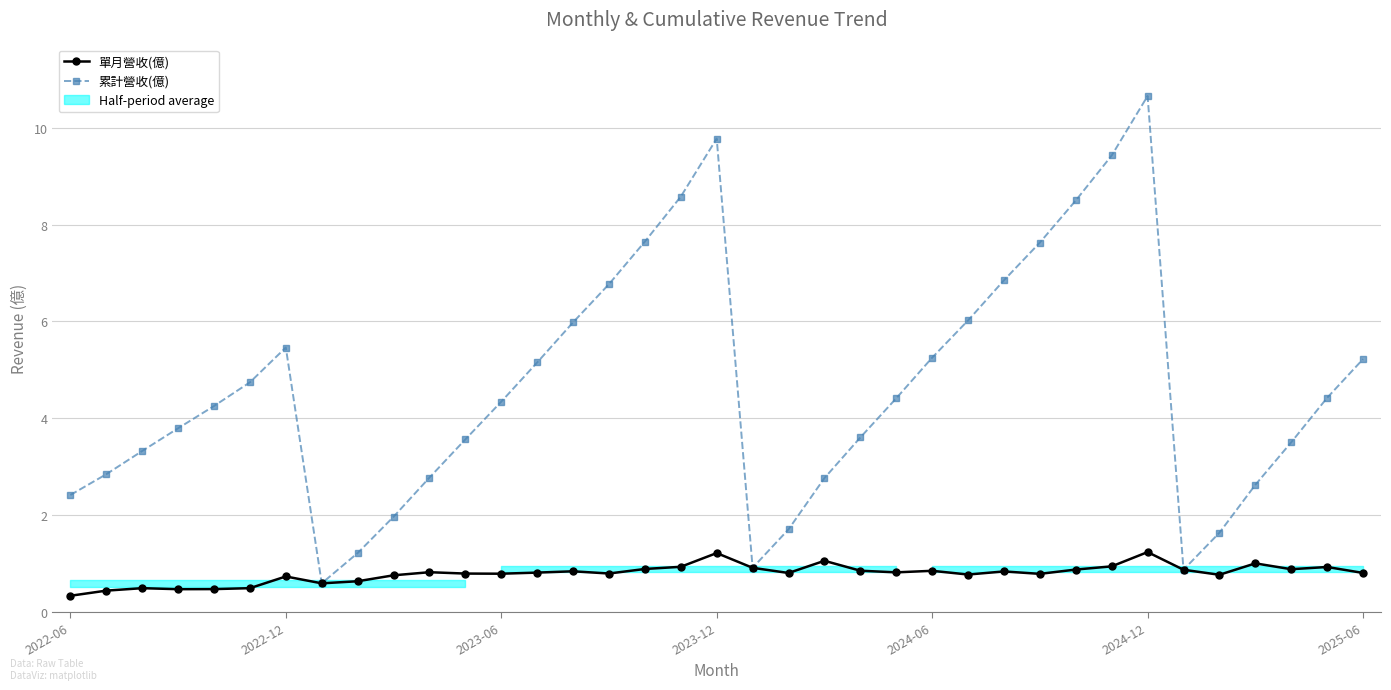

Between 2022-12 and 29, which series saw the biggest shift?

累計營收(億)